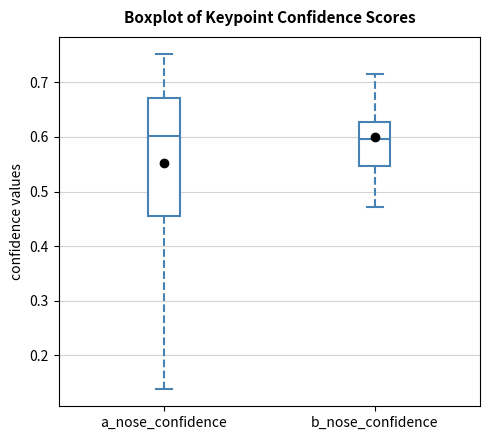

Where is the lower edge of the box for b_nose_confidence on the y-axis? The values are not printed on the chart, so give them approximately, as read against the axis.

0.55